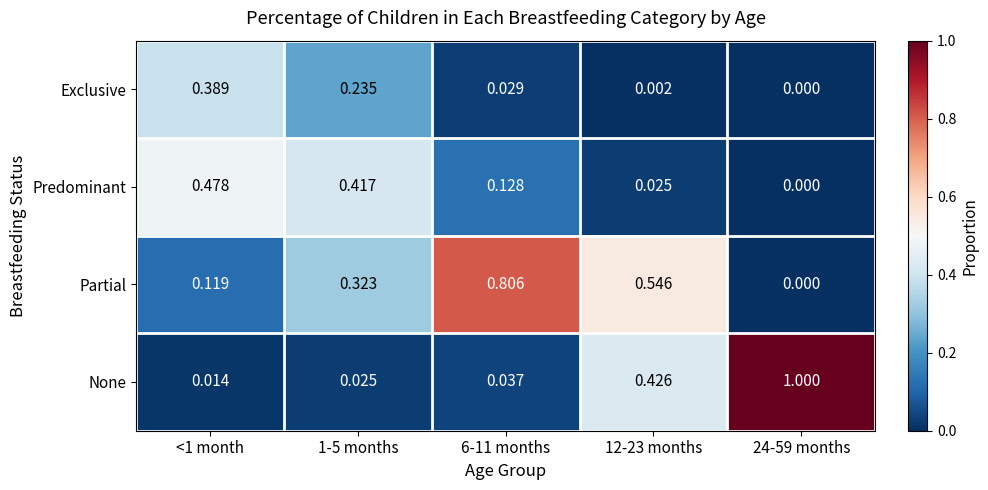

Between 1-5 months and 6-11 months, which series saw the biggest shift?

Partial